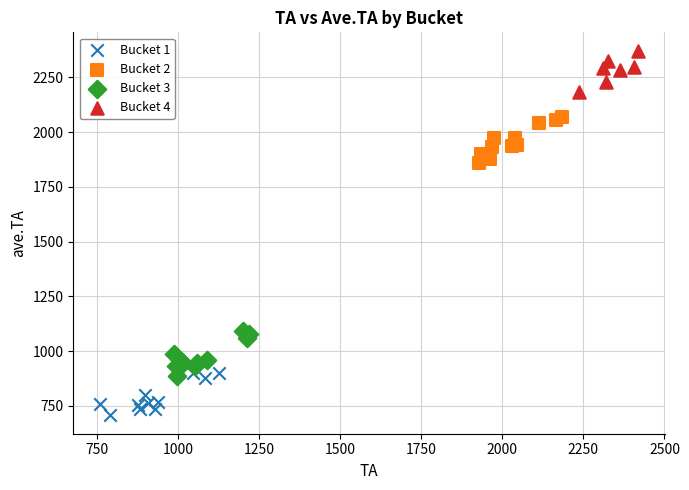

Which series contains the lowest Y value?

Bucket 1